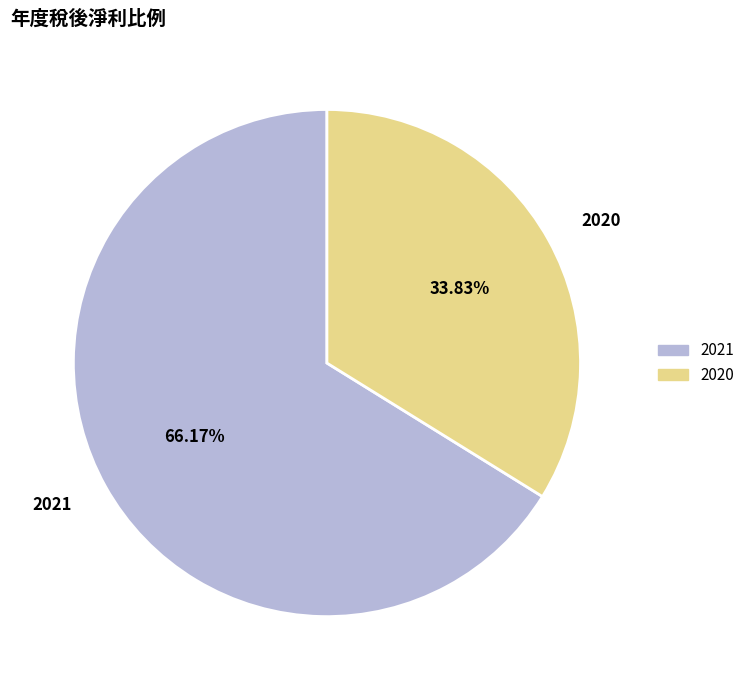

Count the number of slices in the pie.

2